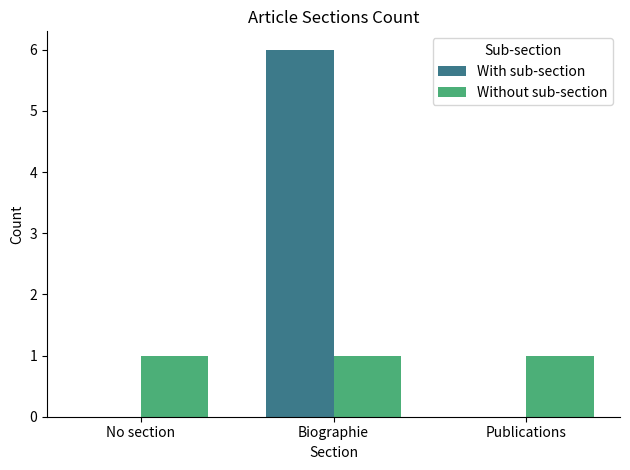

Is the value of Without sub-section at Biographie greater than the value of With sub-section at No section?

Yes